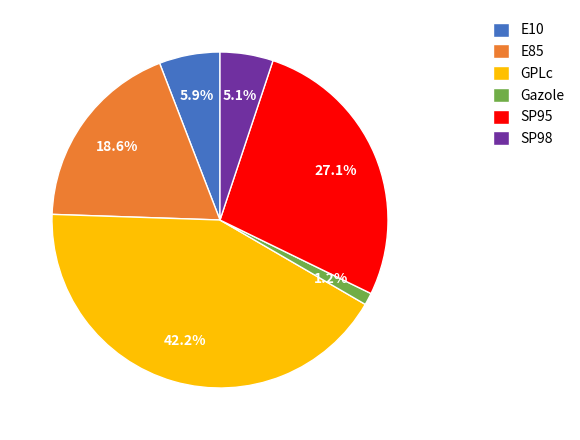

Is there any slice that represents more than half of the pie?

No